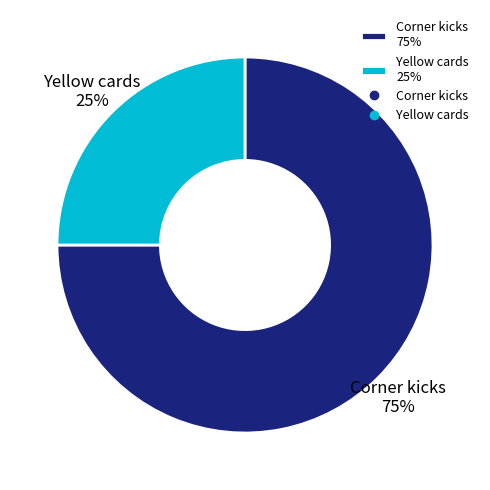

To the nearest percent, what is the average slice percentage?

50%